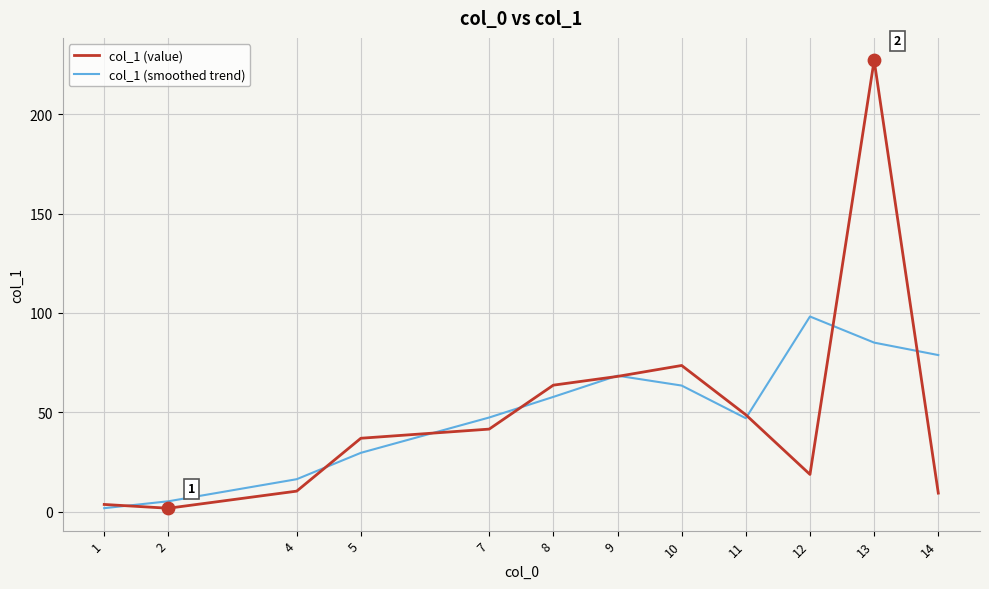

What is the total value across all series at 9?

136.6